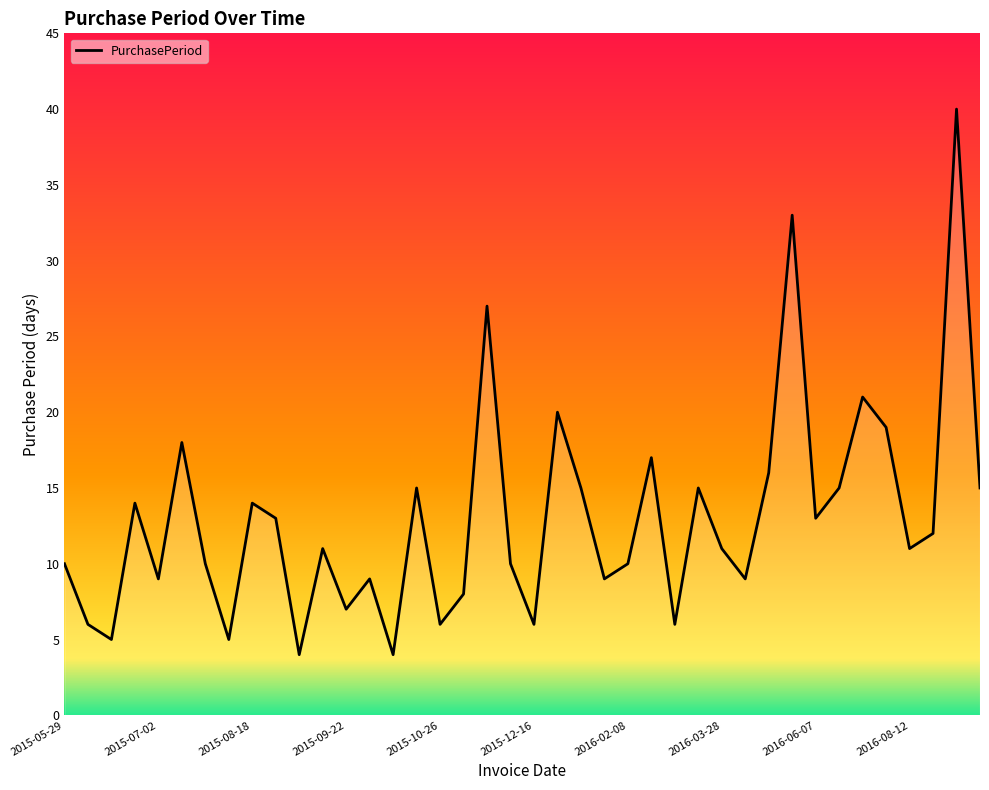

What is the difference between the maximum and minimum values?

36